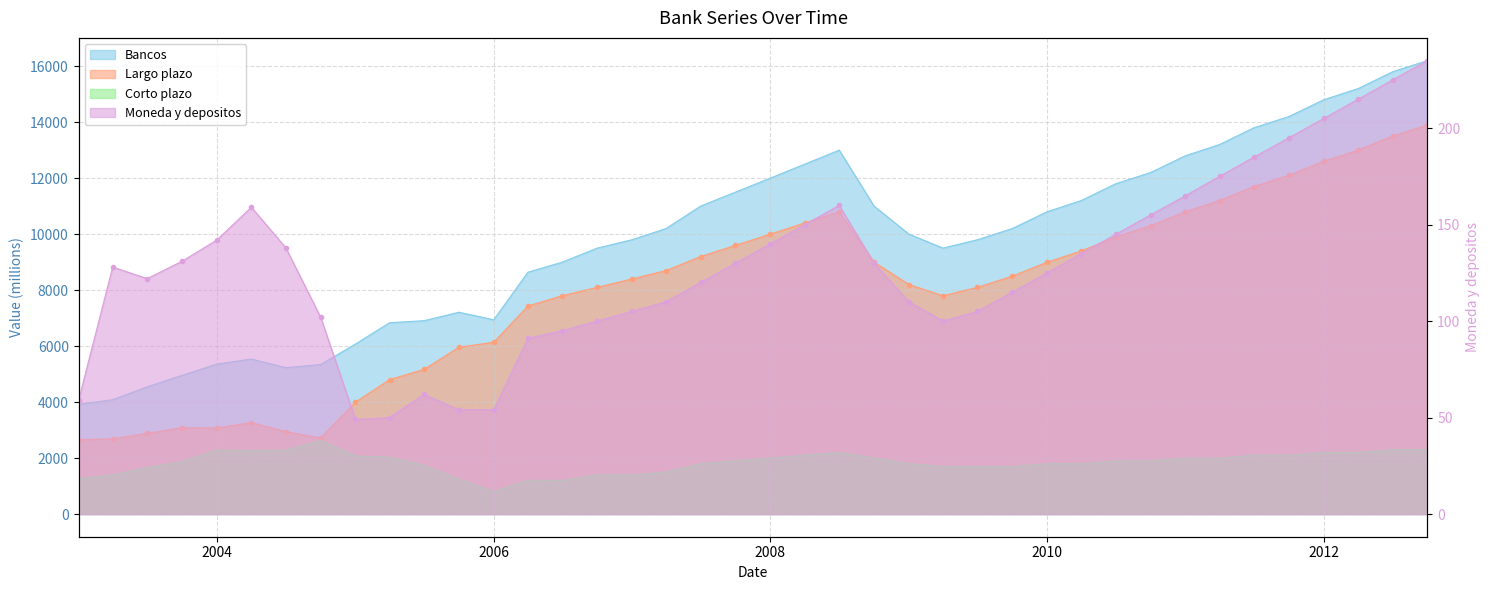

Which series has the largest range (max minus min)?

Bancos